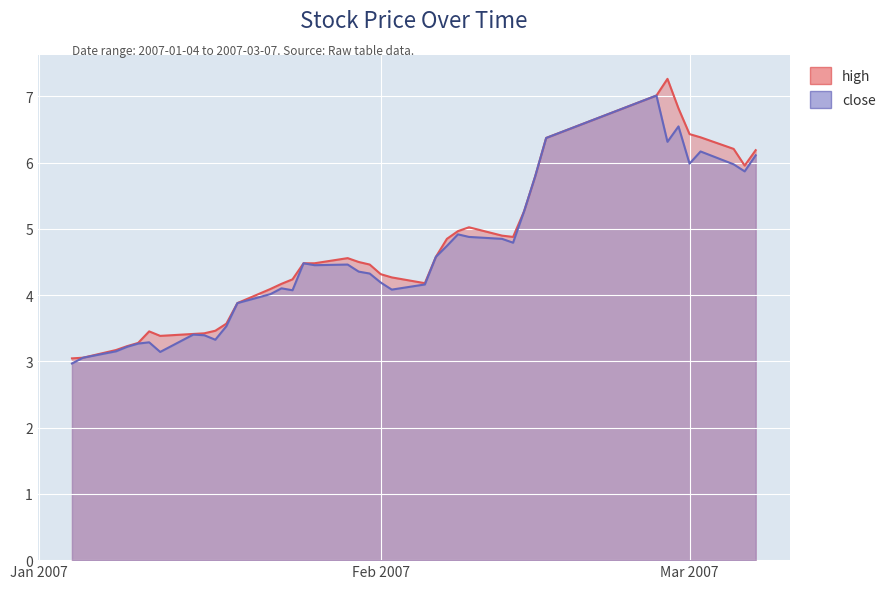

What is the smallest value displayed?

3.0